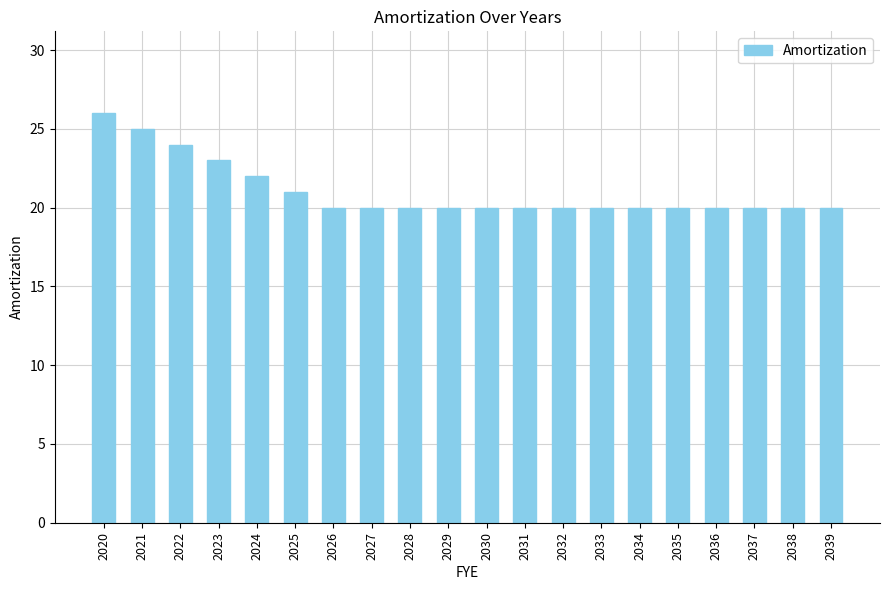

True or false: the data shows 20 at 2034.

True